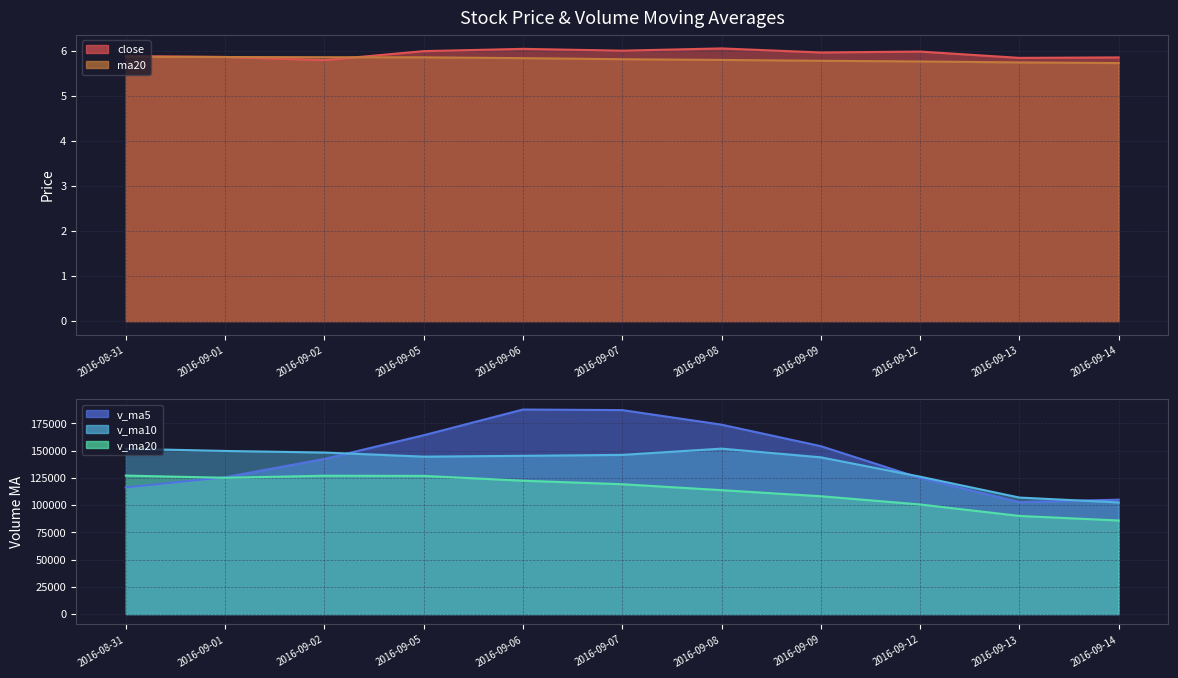

What is the difference between the second highest and second lowest values in the v_ma5 series?

82248.3